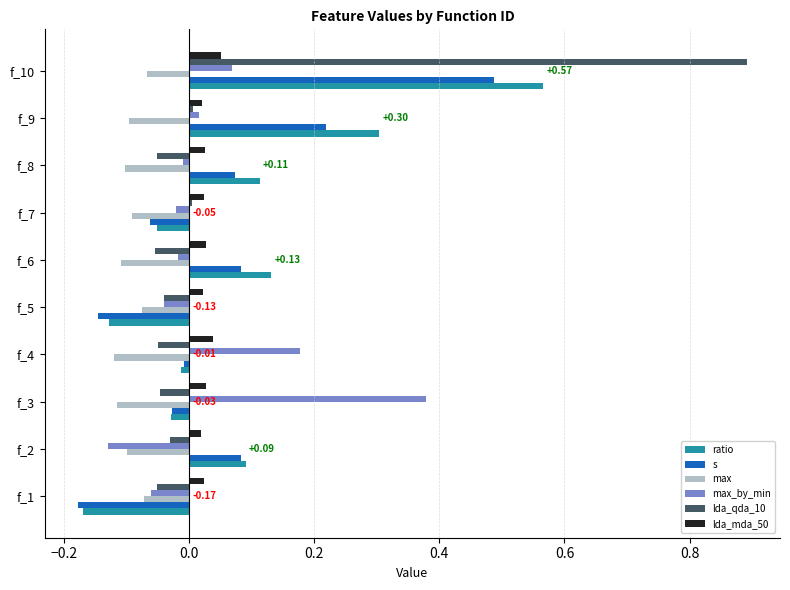

At which category is the sum across all series the highest?

f_10